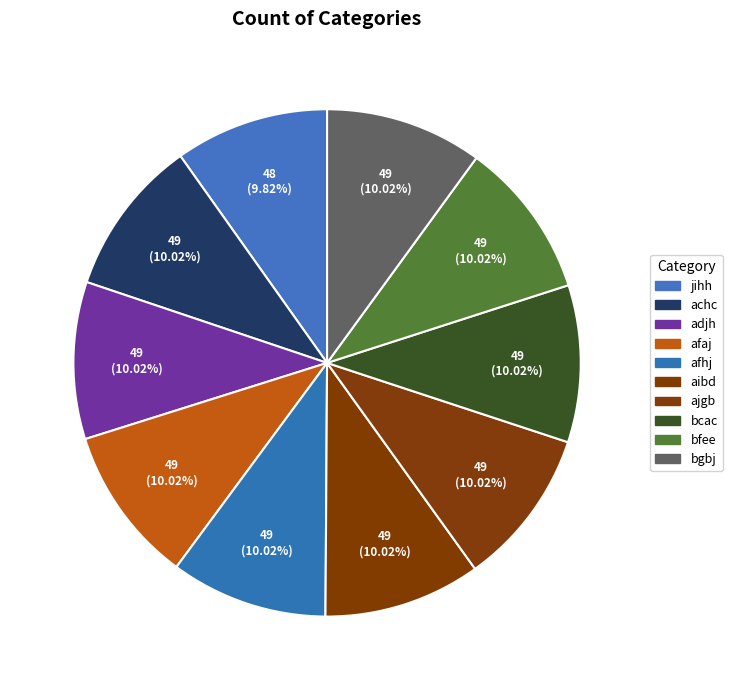

To the nearest percent, what portion does achc represent?

10%